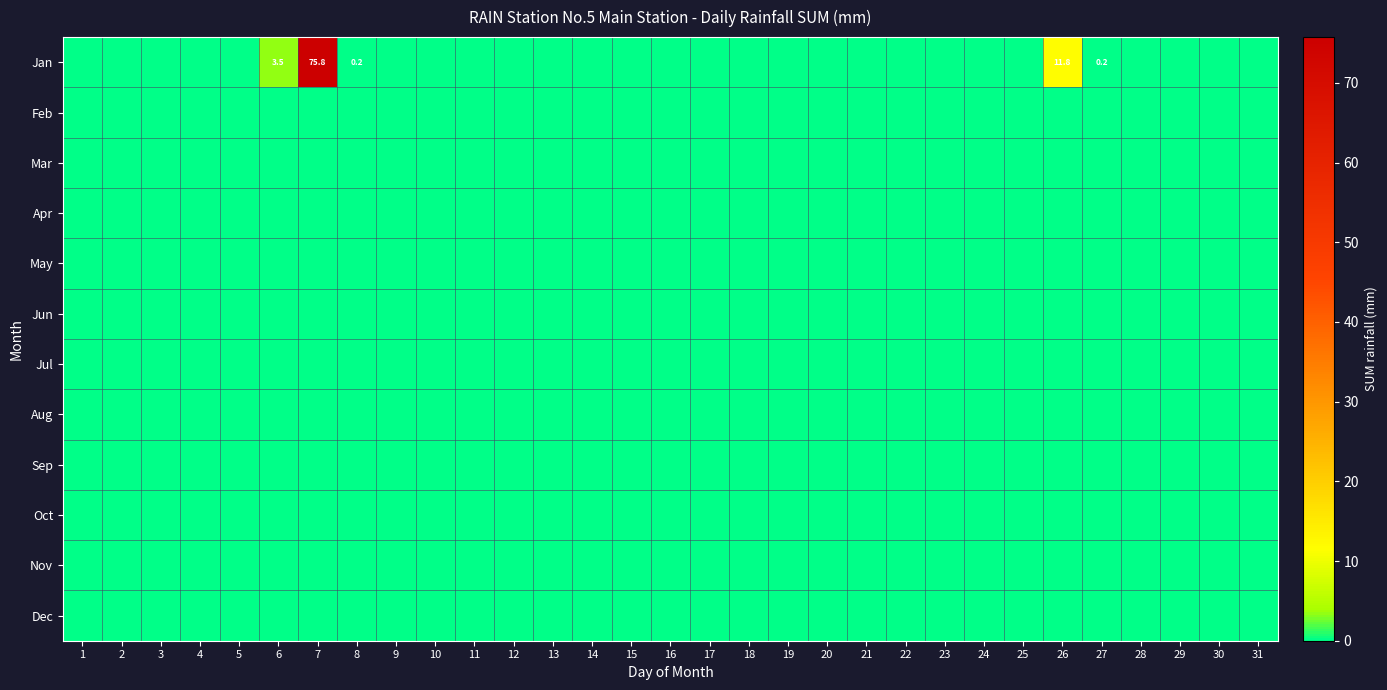

Is the value of Jun at 28 greater than the value of Jul at 5?

No